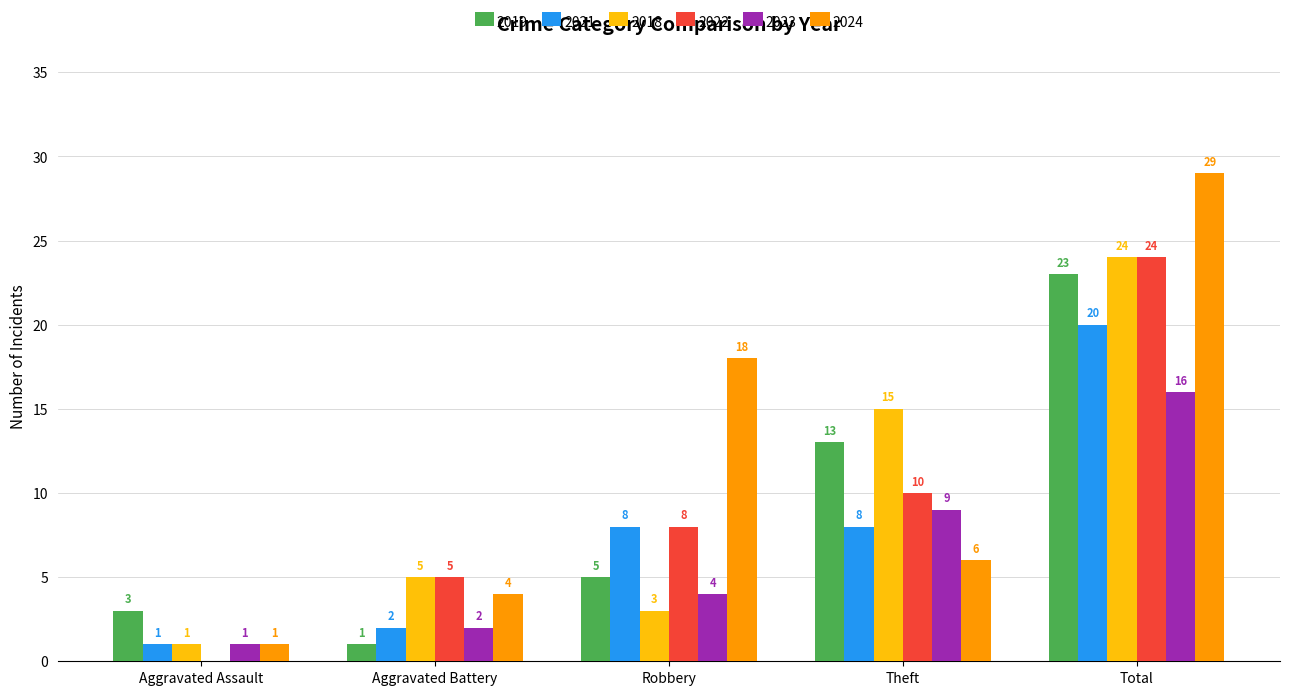

Which series changed the most between Aggravated Assault and Robbery?

2024